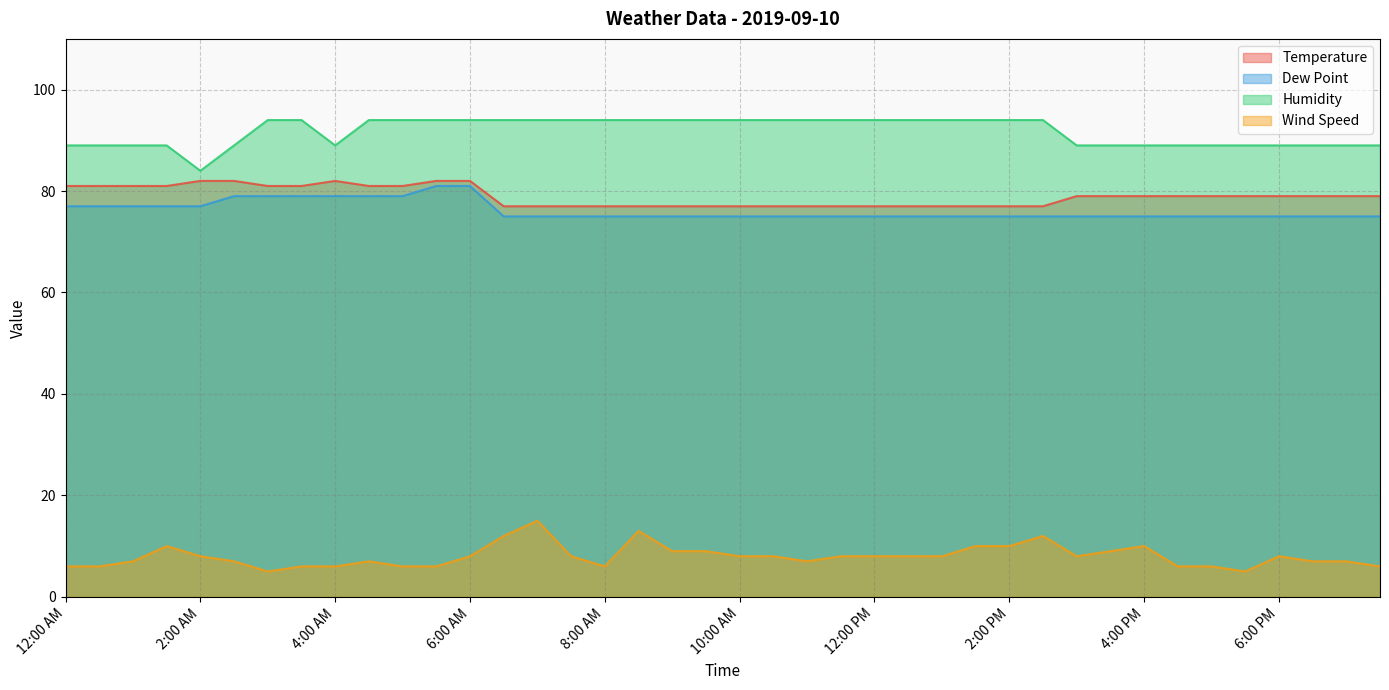

True or false: Temperature has more than 0 interior local peaks.

True